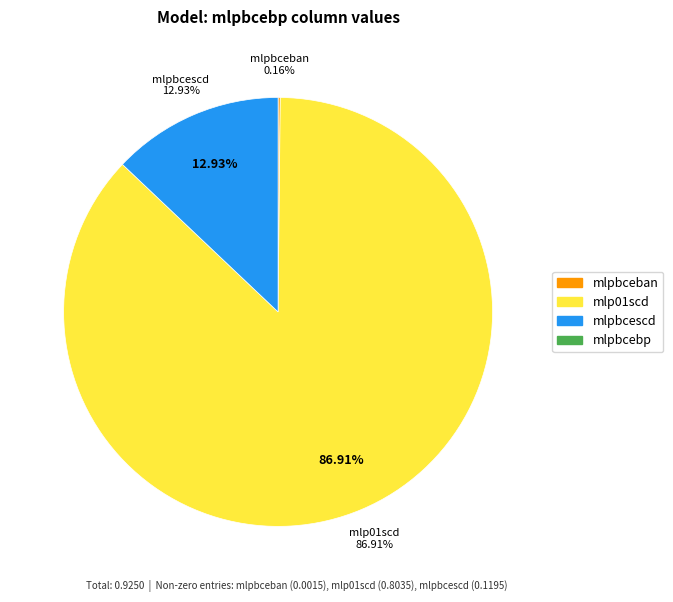

How much of the chart is everything except mlpbcescd?

87.1%